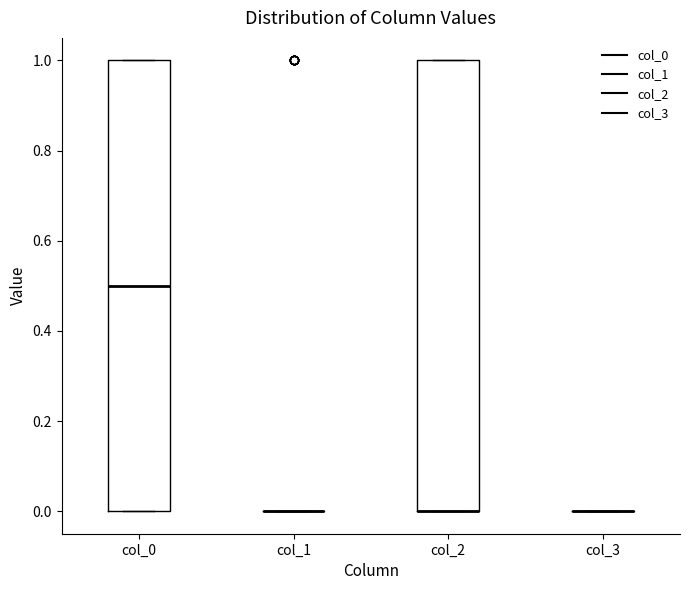

Reading left to right, transcribe this box plot: for each box, give where its median line is, the range the box spans, and where its two whiskers end, as read against the y-axis. The values are not printed on the chart, so give them approximately, as read against the axis.

col_0: median 0.5, box 0.0 to 1.0, whiskers 0.0 to 1.0
col_1: box collapsed to a line at 0.0, whiskers 0.0 to 0.0
col_2: median 0.0 (drawn on the box's lower edge), box 0.0 to 1.0, whiskers 0.0 to 1.0
col_3: box collapsed to a line at 0.0, whiskers 0.0 to 0.0